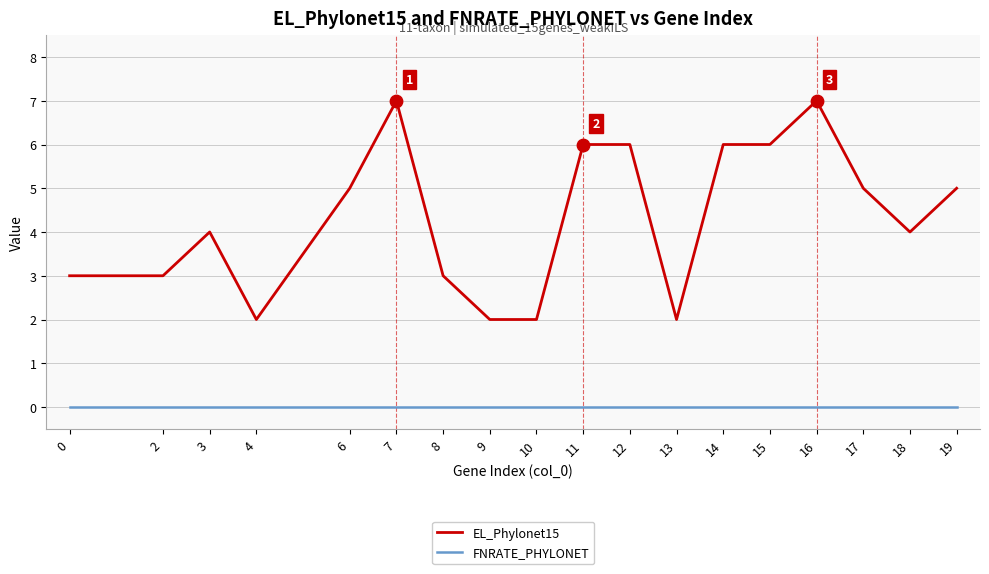

Which series has the widest spread of values?

EL_Phylonet15